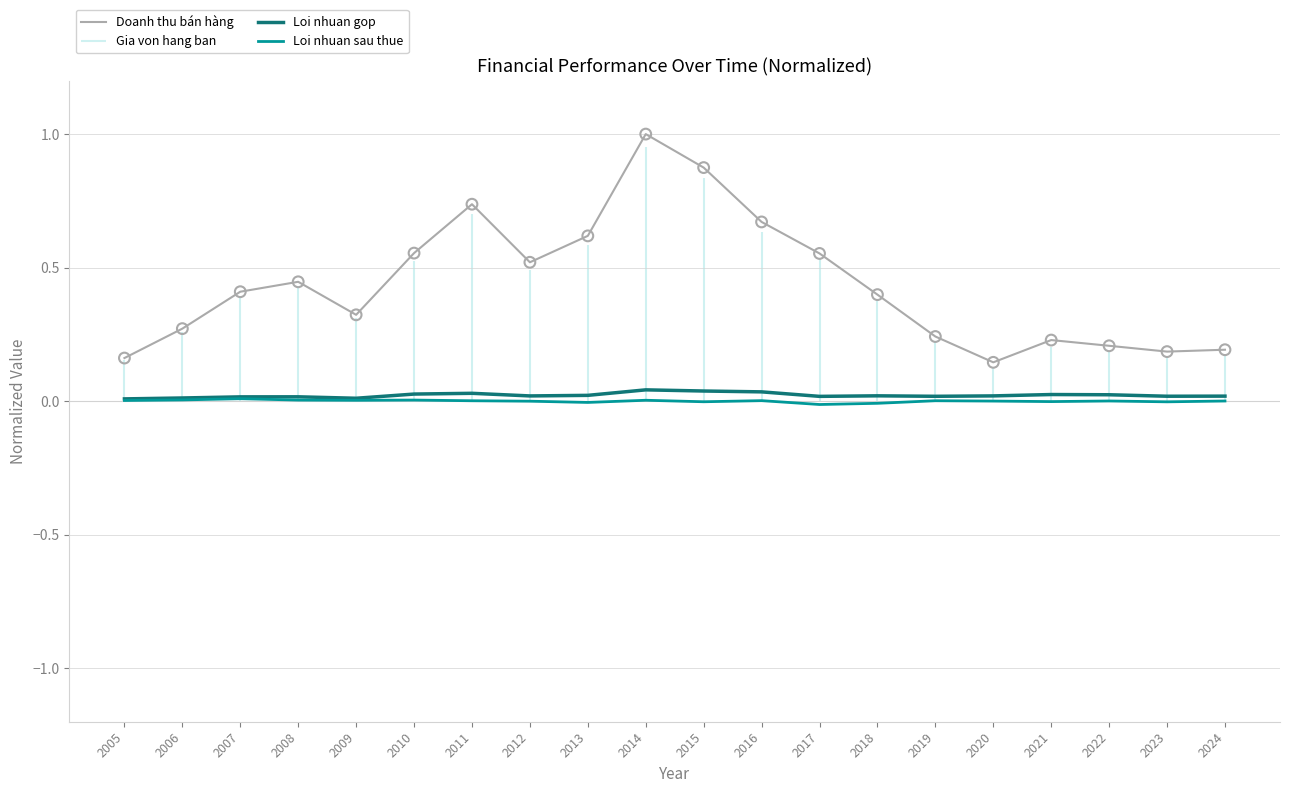

Which series has the largest total across all categories?

Doanh thu bán hàng